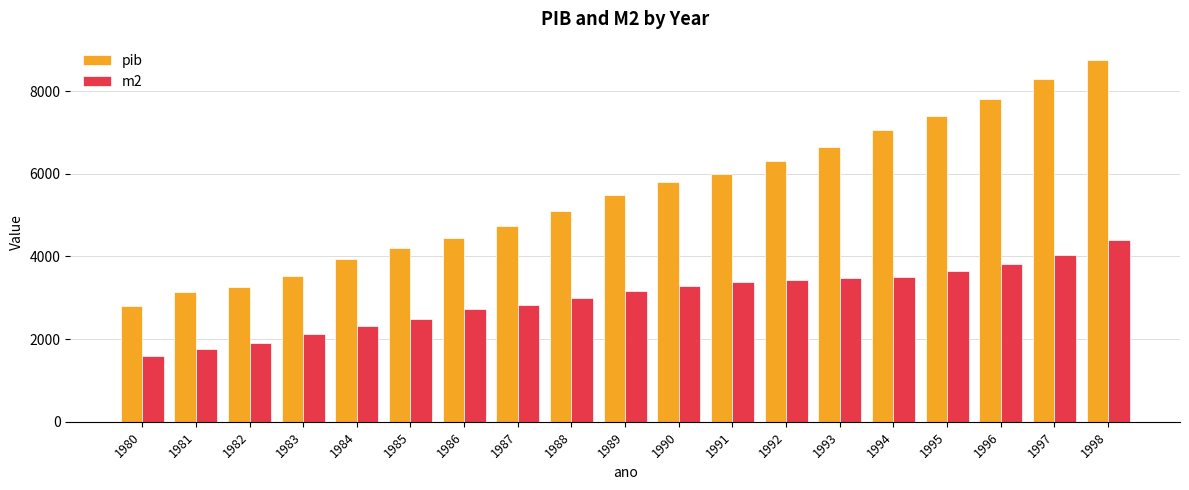

What is the difference between the highest and lowest values at 1992?

2884.8